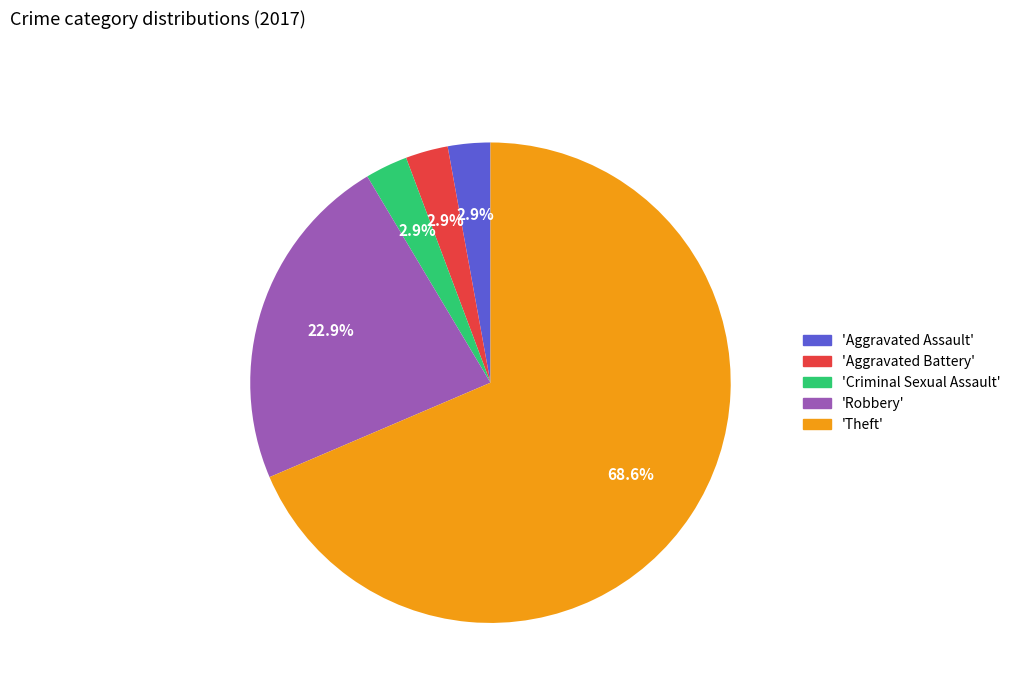

Which category has the biggest portion of the pie?

'Theft'